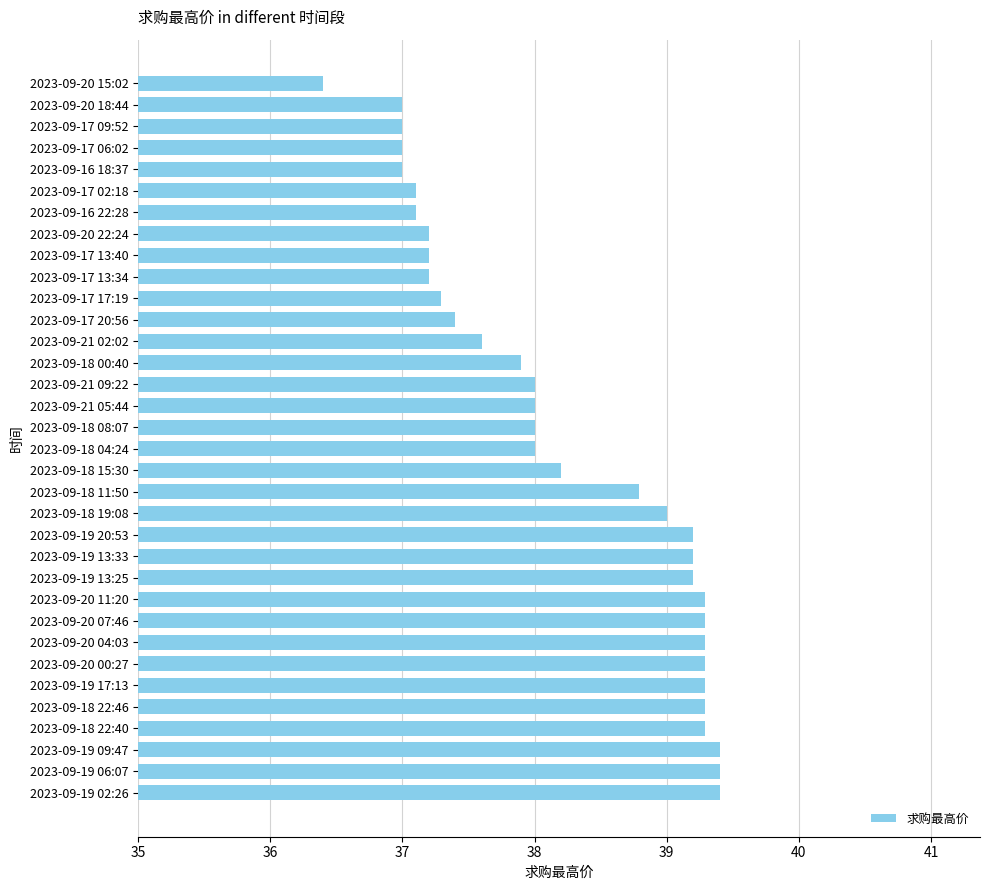

The chart shows a value of 22.9 at 2023-09-20 07:46. True or false?

False